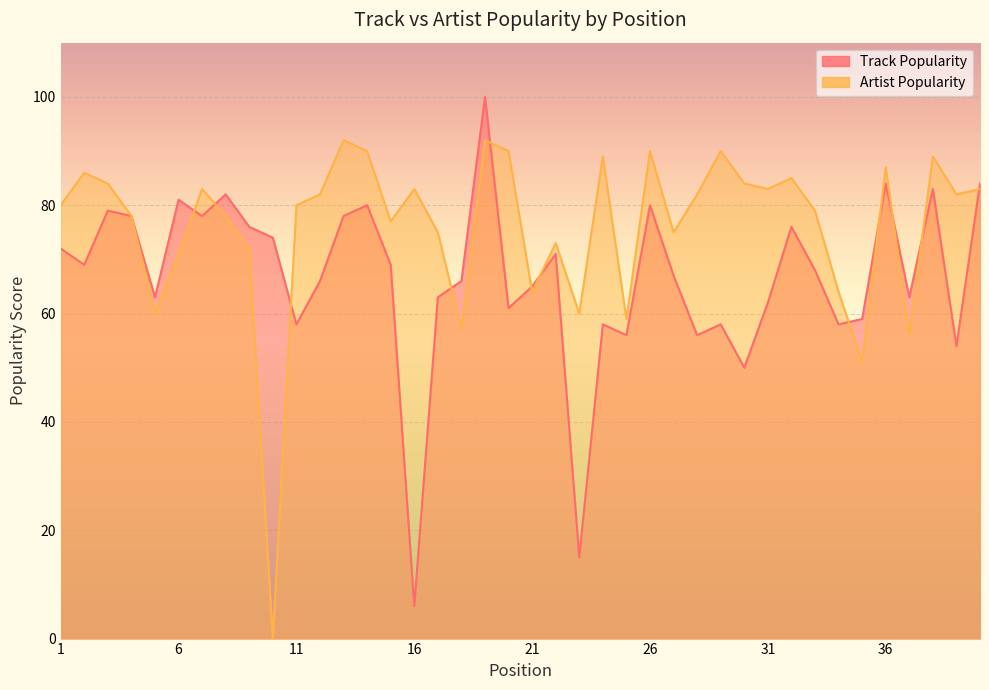

Which series changed the most between 1 and 36?

Track Popularity